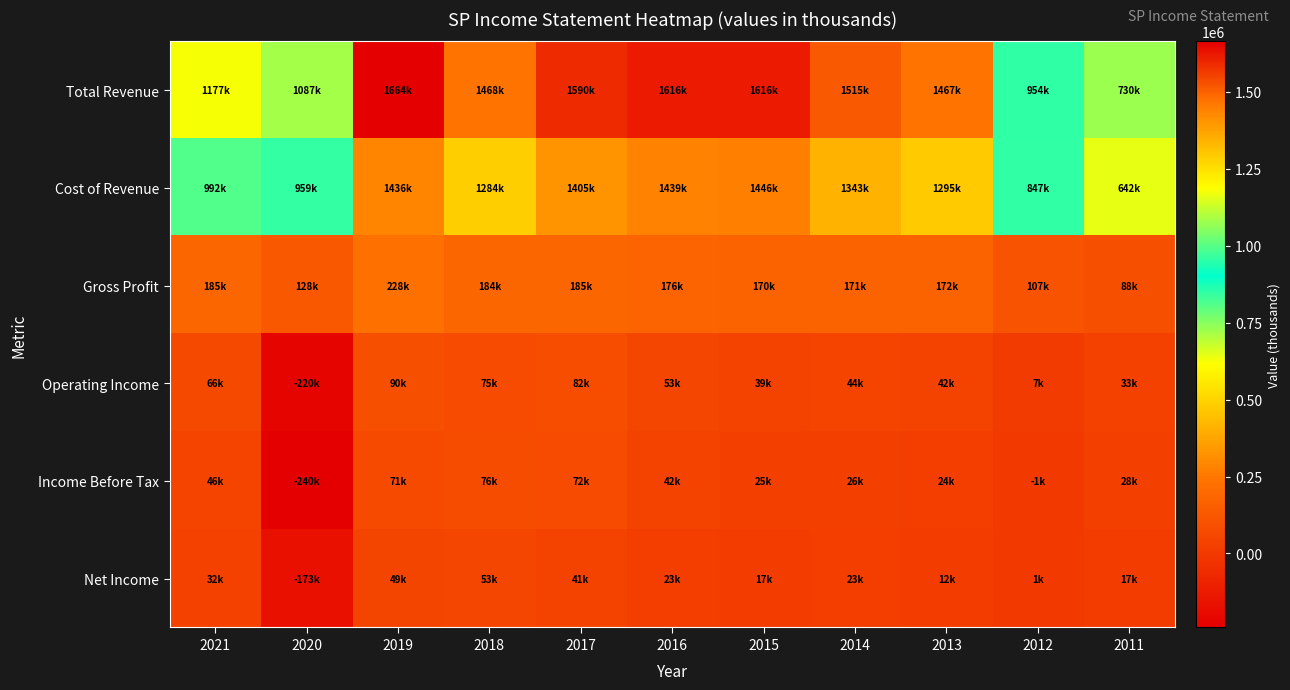

How many categories are shown in the chart?

11